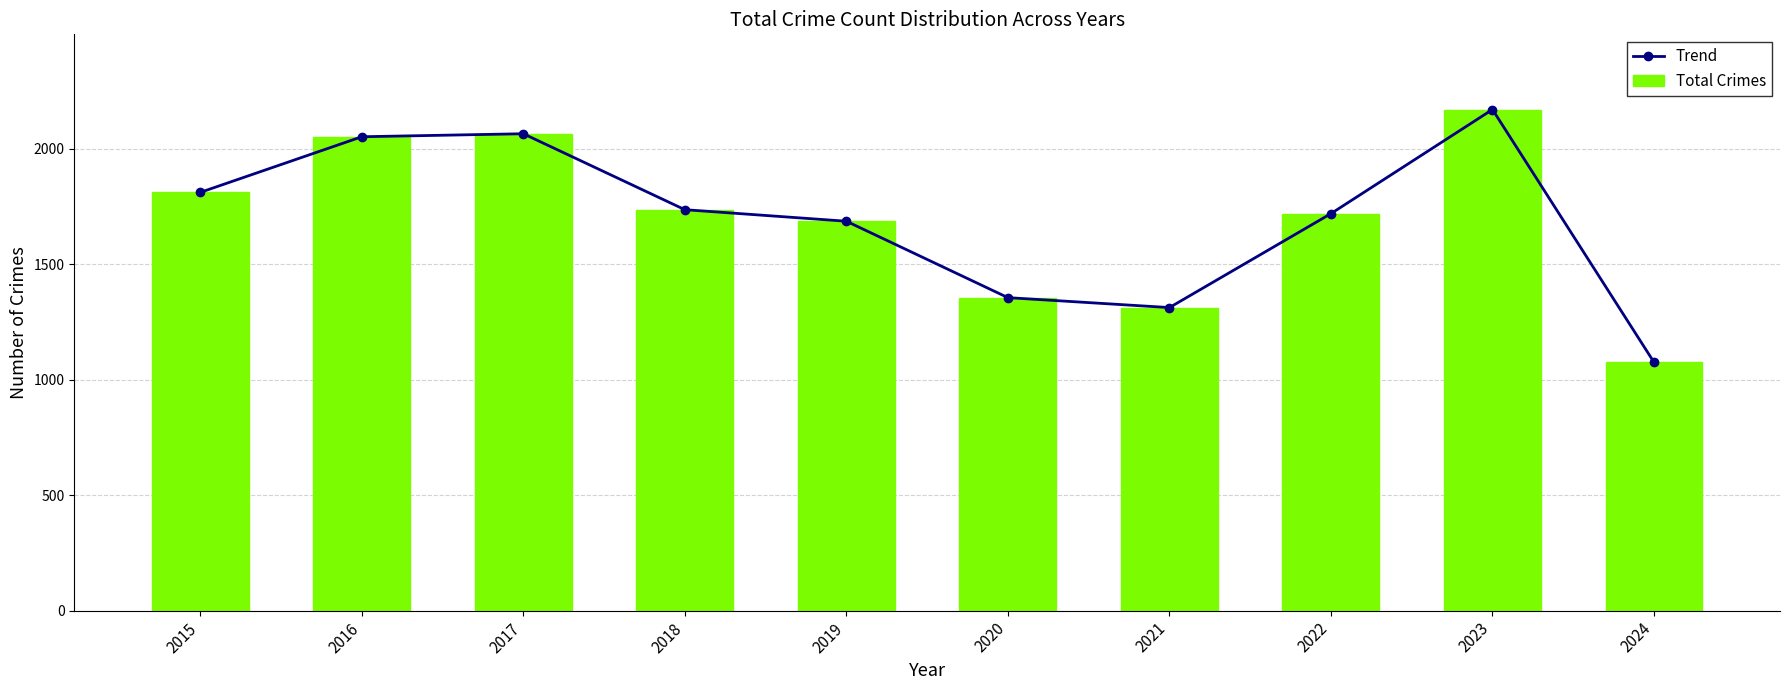

Reading right to left, transcribe all the data shown in this chart.

Trend: 1076	2171	1720	1313	1356	1687	1737	2066	2053	1812
Total Crimes: 1076	2171	1720	1313	1356	1687	1737	2066	2053	1812